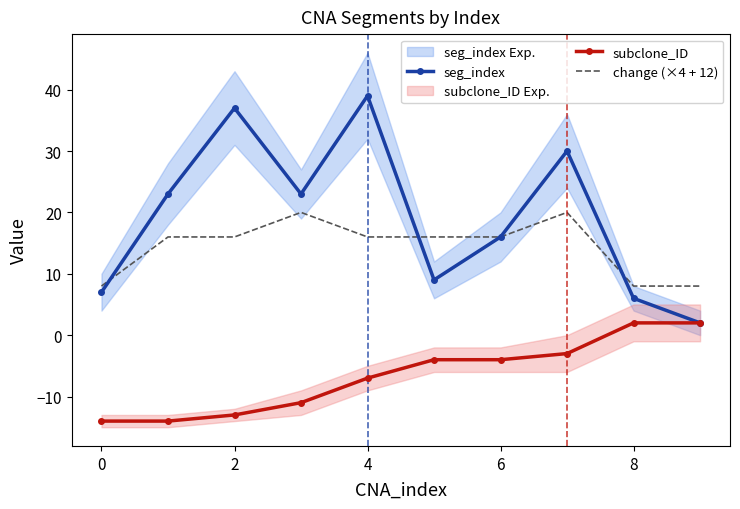

What is the highest value of the change (×4 + 12) series?

20